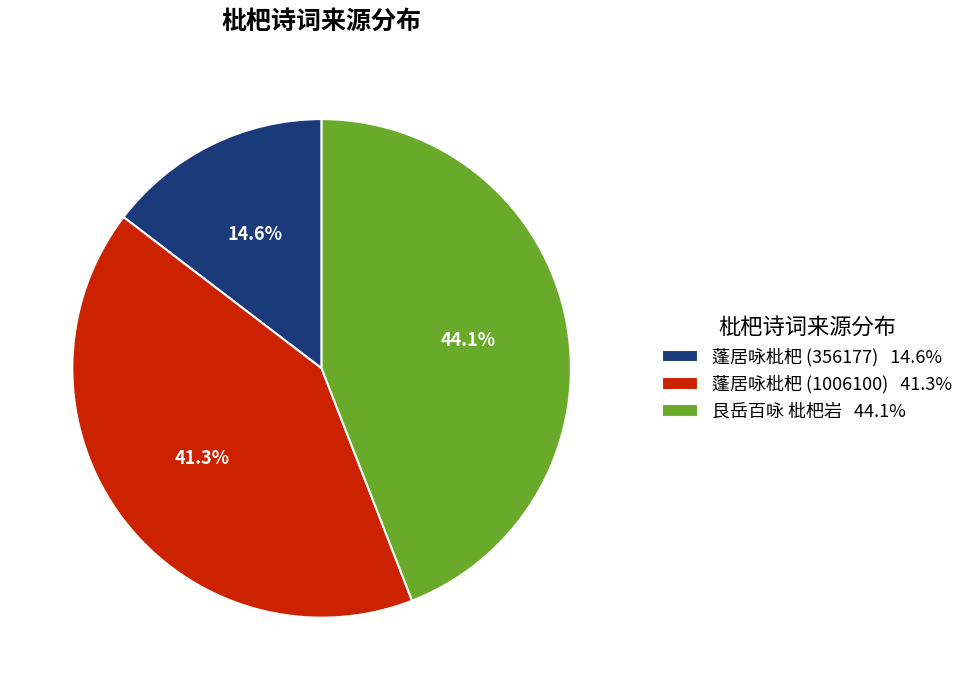

To the nearest percent, what percentage of the pie is 蓬居咏枇杷 (356177)?

15%